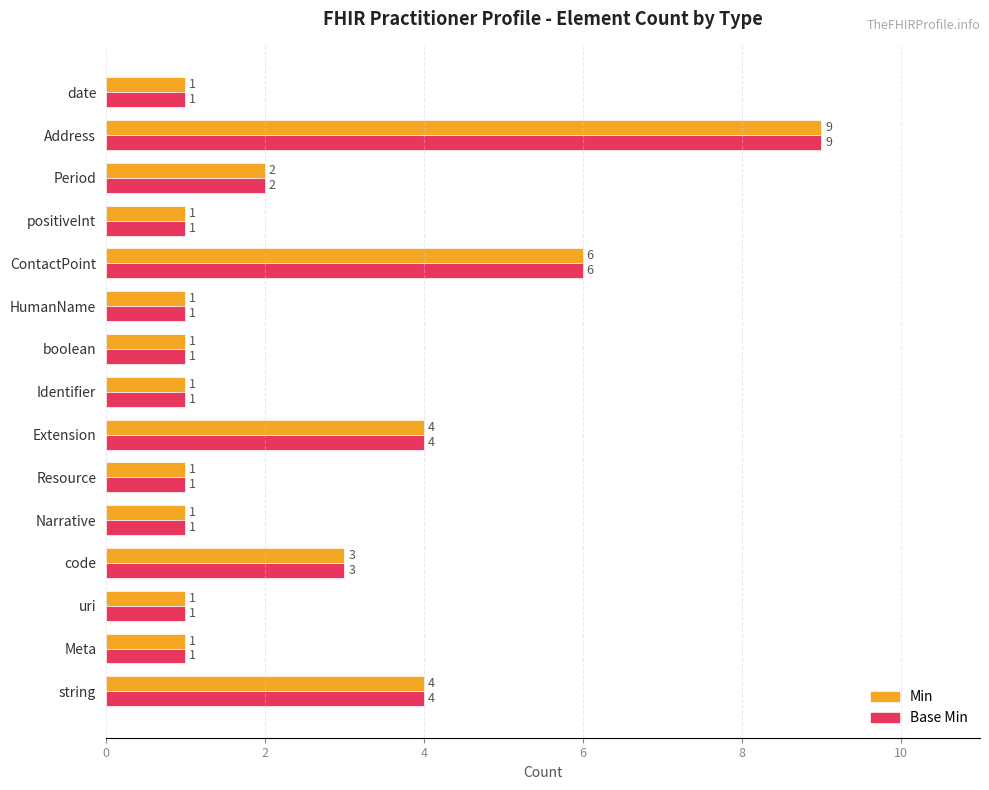

Is it true that Base Min equals 2 at positiveInt?

False